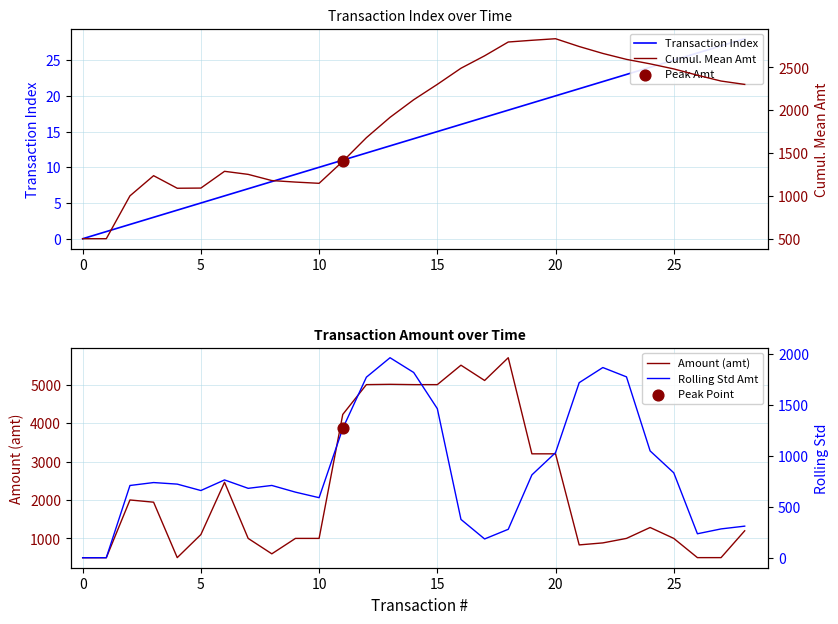

Is the value of Amount (amt) at 18 greater than the value of Rolling Std Amt at 16?

Yes